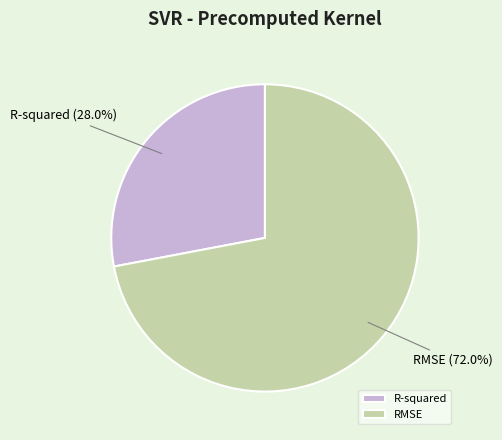

To the nearest percent, what is the combined percentage of RMSE and R-squared?

100%